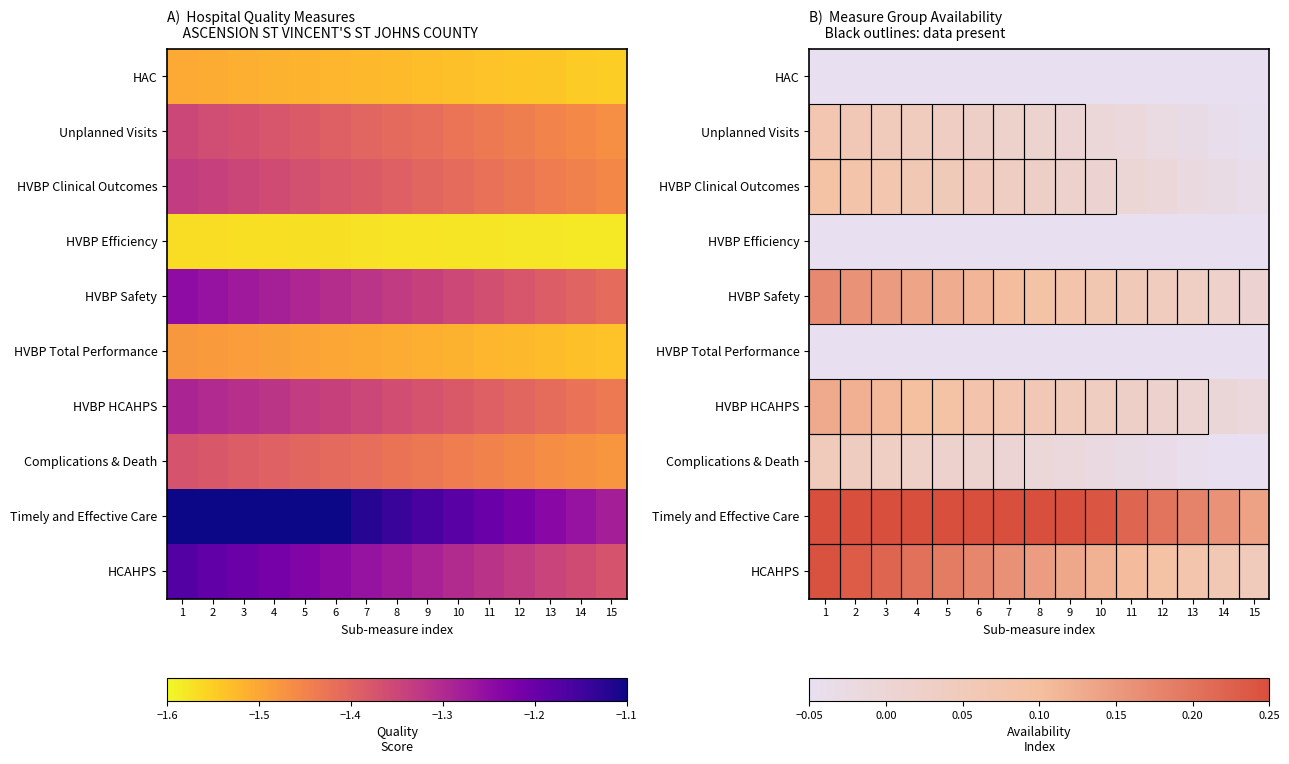

Read the HVBP HCAHPS value at 8.

0.1